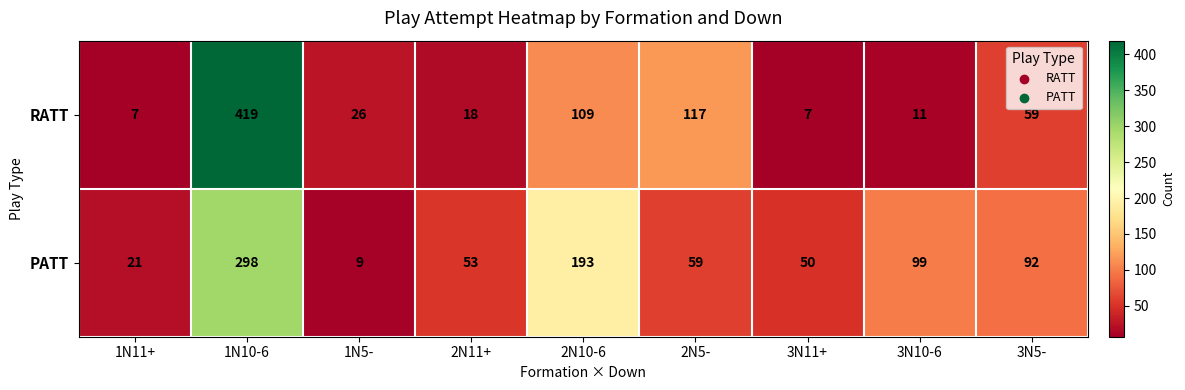

How many categories are shown in the chart?

9